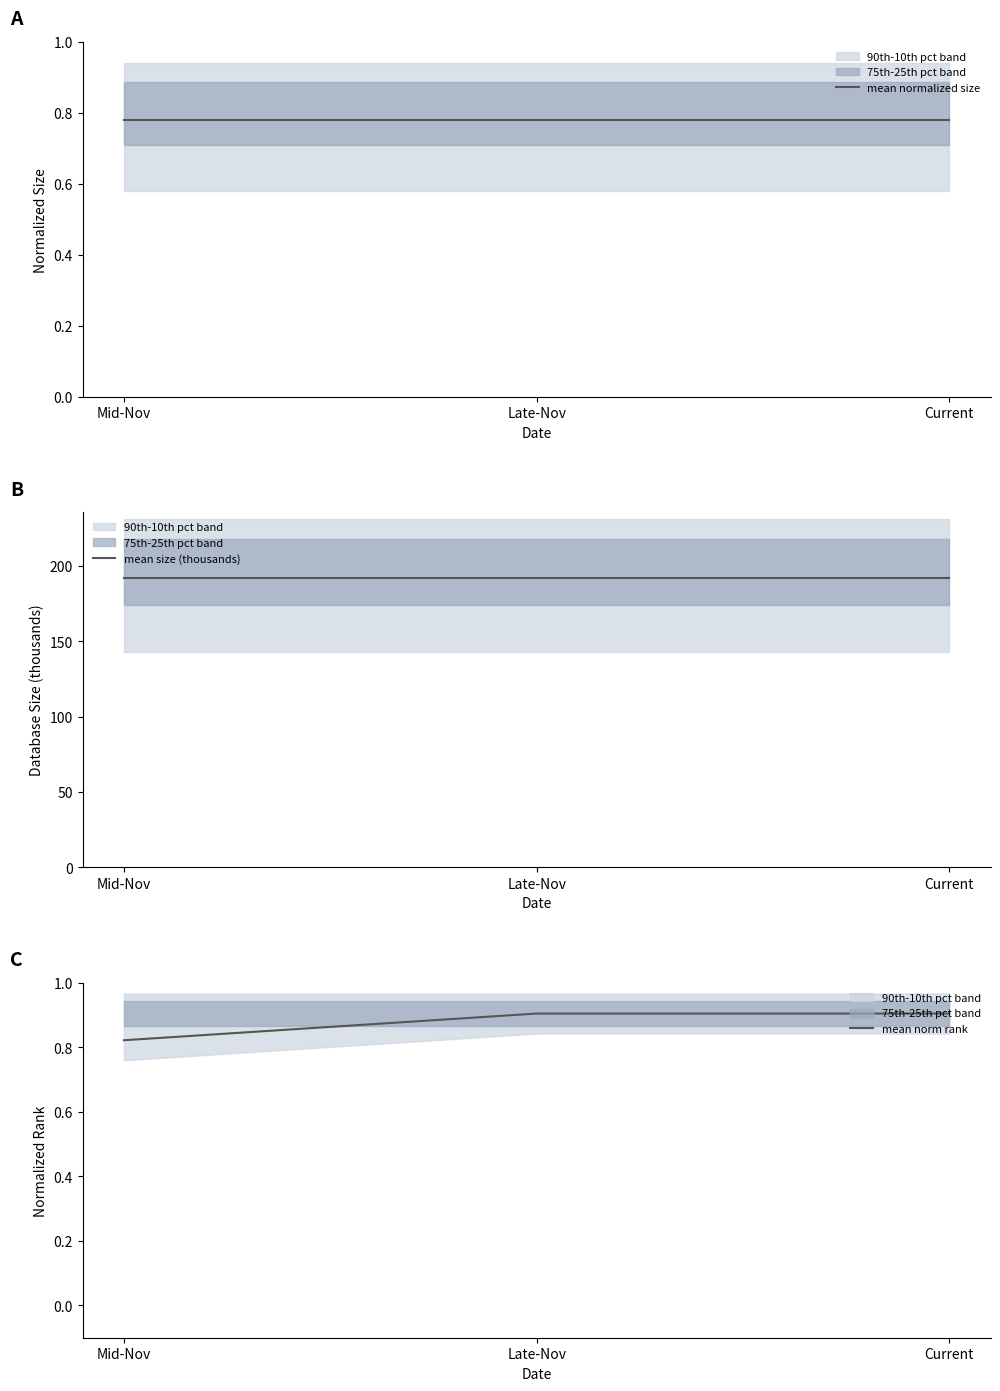

List the labels in order of mean normalized size value, largest first.

Mid-Nov, Late-Nov, Current